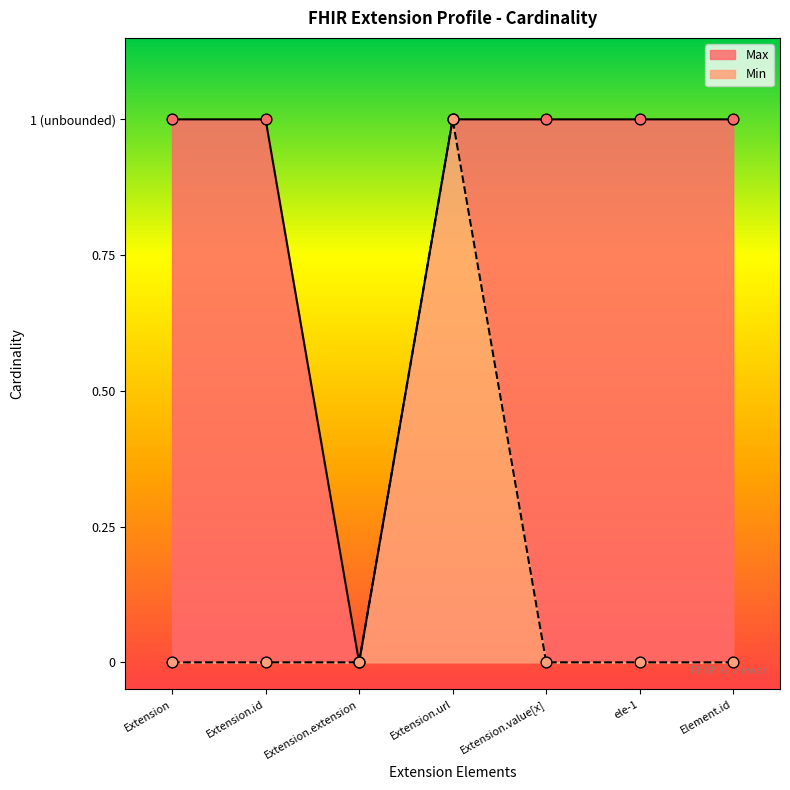

Which series has the largest total across all categories?

Max